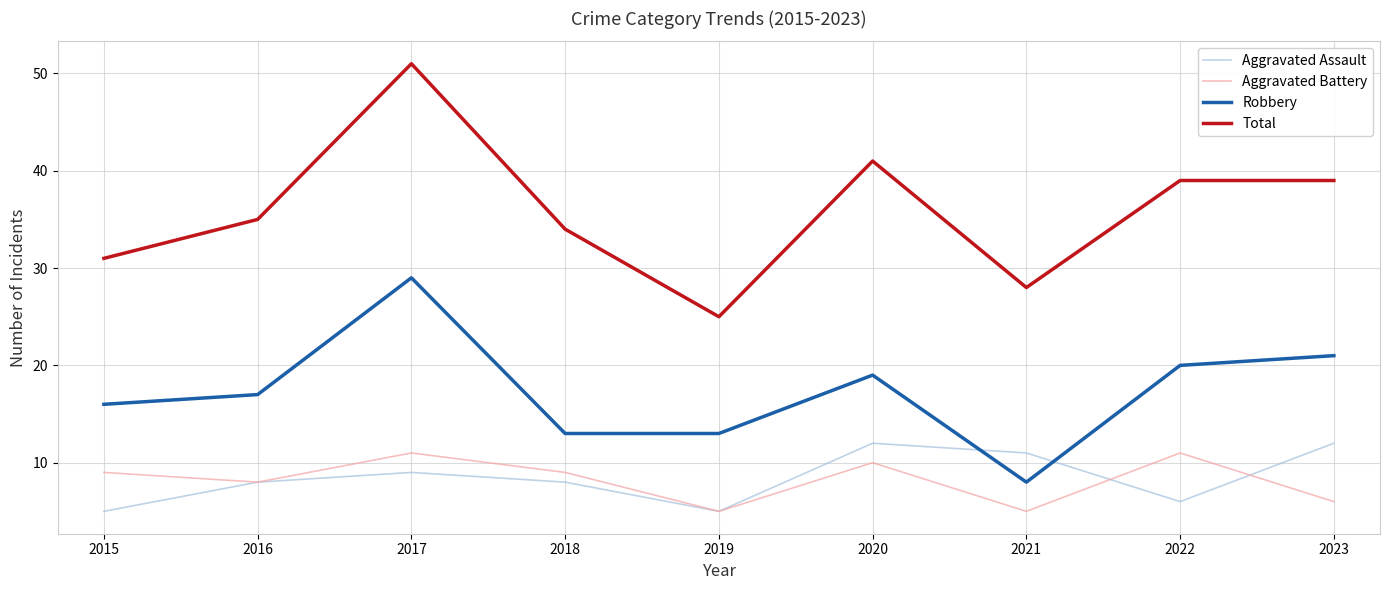

At which category is the sum across all series the highest?

2017